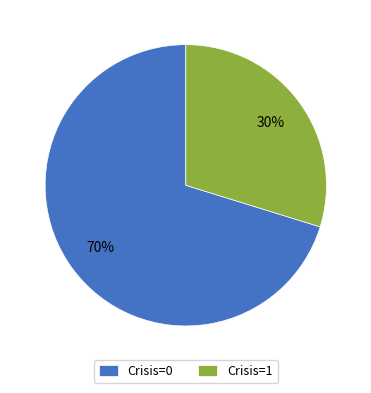

The Crisis=1 slice represents 40% of the pie. True or false?

False